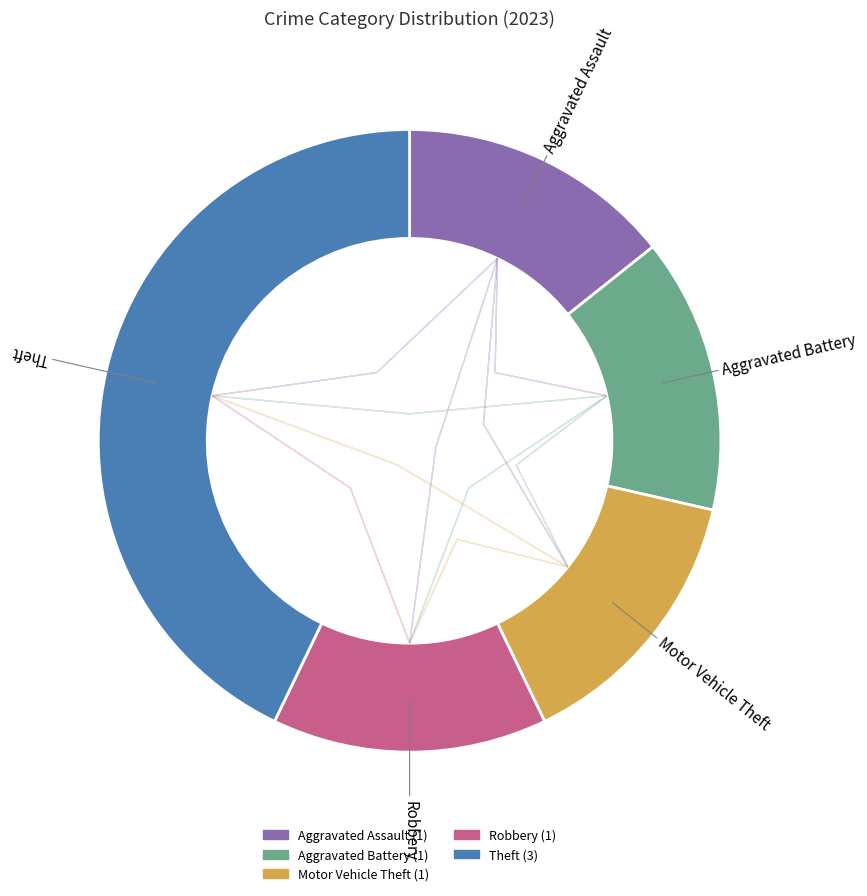

What percentage do Motor Vehicle Theft and Aggravated Assault together represent?

28.6%